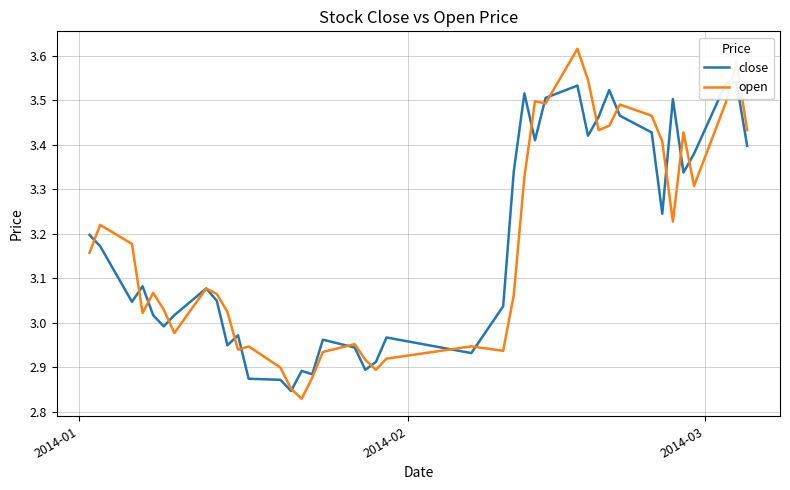

Between which two adjacent categories do close and open first intersect?

2014-01 and 2014-02